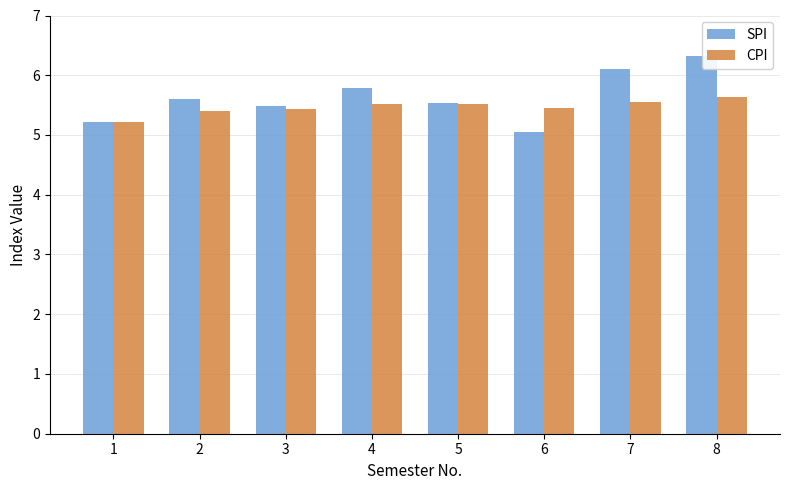

What is the value of the SPI bar at the 4th from the left?

5.8